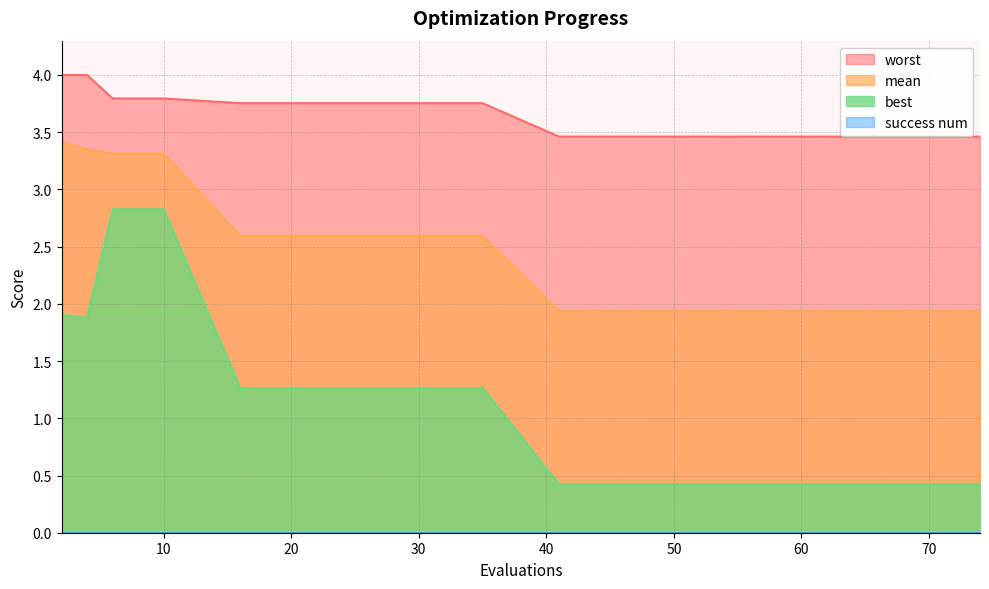

What is the value of the mean point at the 15th from the left?

1.9